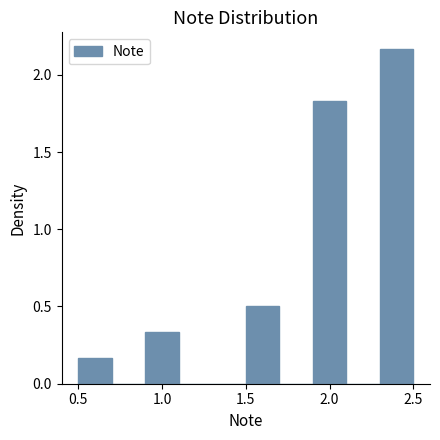

Reading left to right, list every bar in this chart as the range it spans on the x-axis followed by its height. The values are not printed on the chart, so give them approximately, as read against the axis.

0.5 to 0.7: 0.15
0.7 to 0.9: 0
0.9 to 1.1: 0.35
1.1 to 1.3: 0
1.3 to 1.5: 0
1.5 to 1.7: 0.50
1.7 to 1.9: 0
1.9 to 2.1: 1.85
2.1 to 2.3: 0
2.3 to 2.5: 2.15